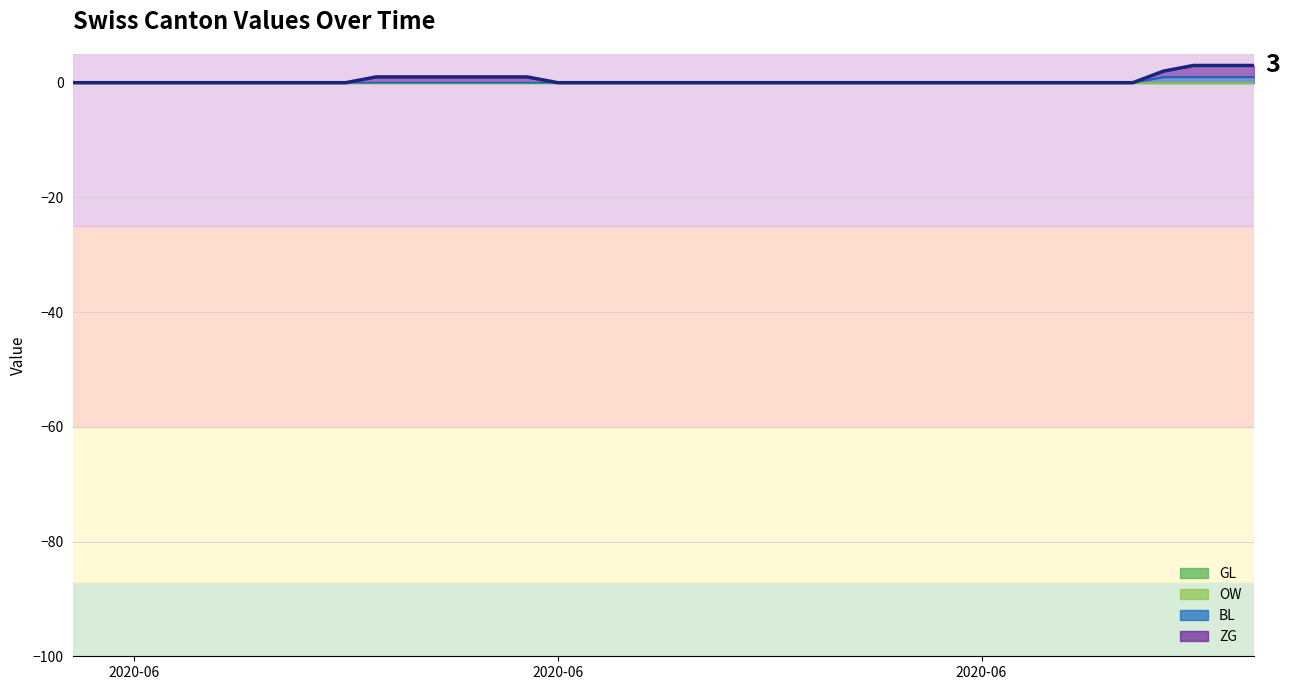

Where is OW nearest to the value 0?

2020-05-31